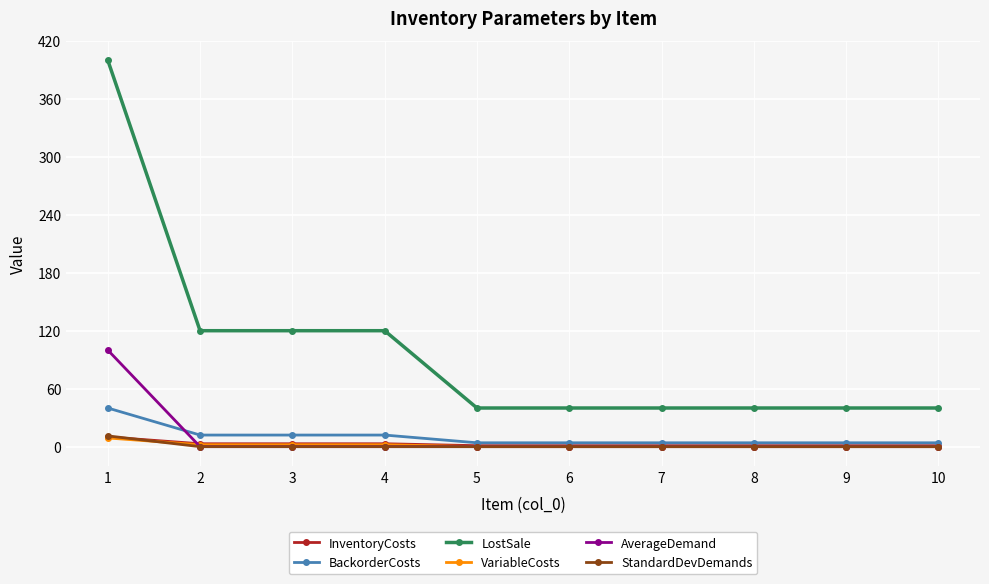

What is the greatest value displayed?

400.0